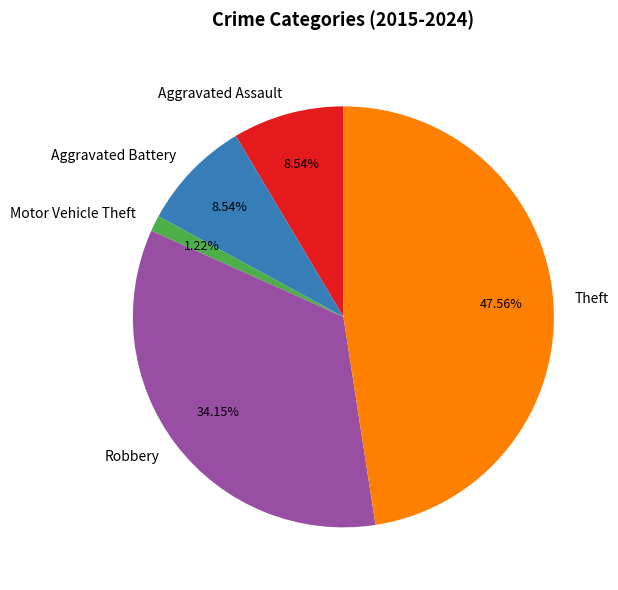

How many segments does this pie chart have?

5